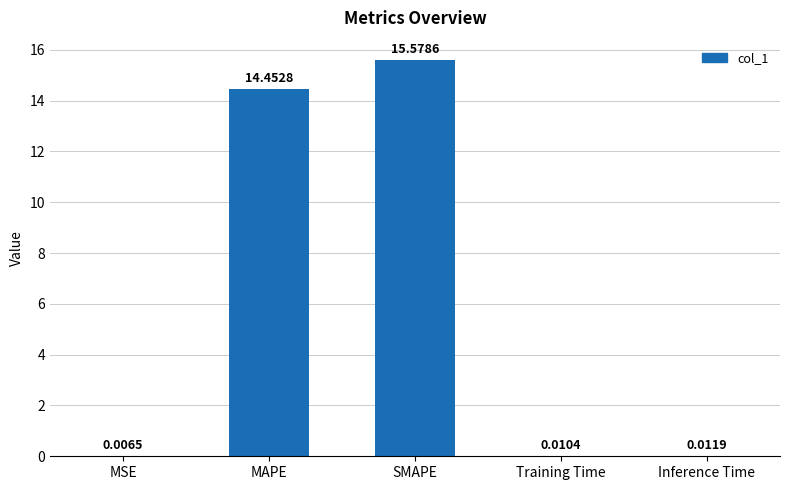

At which label is the value closest to 7?

Inference Time